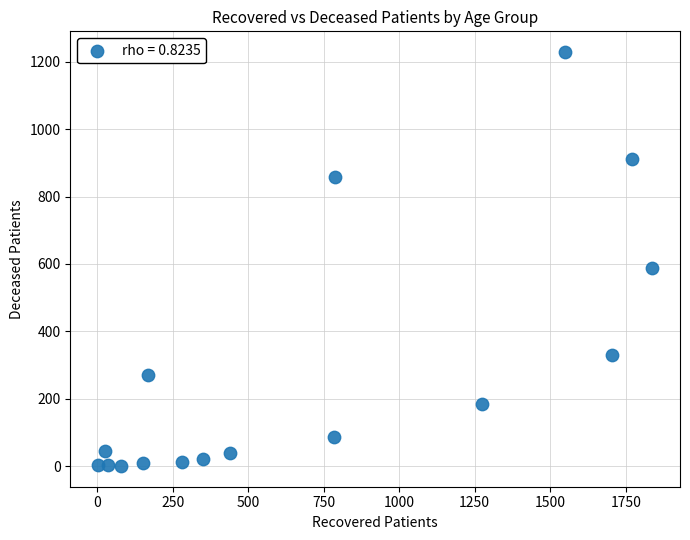

What is the range of Y values (max minus min)?

1229